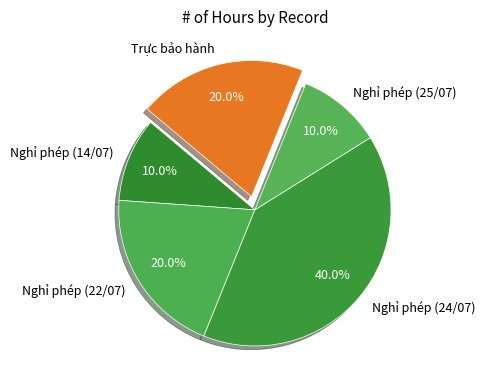

Is there any slice that represents more than half of the pie?

No